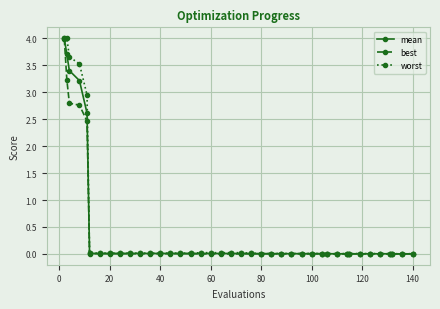

Is this an area chart (filled region under the line)?

No